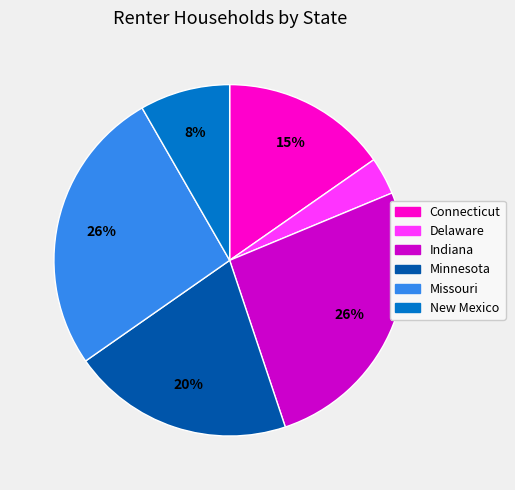

Is it true that New Mexico is 1% of the pie?

False